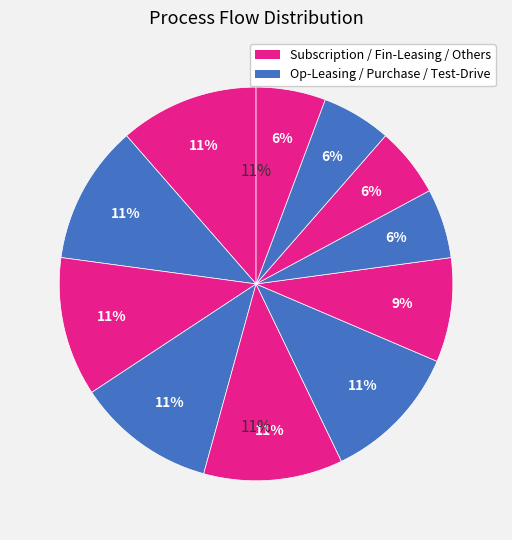

To the nearest percent, what is the combined percentage of Subscription-Get-Delivery and Subscription-Place-Order?

17%